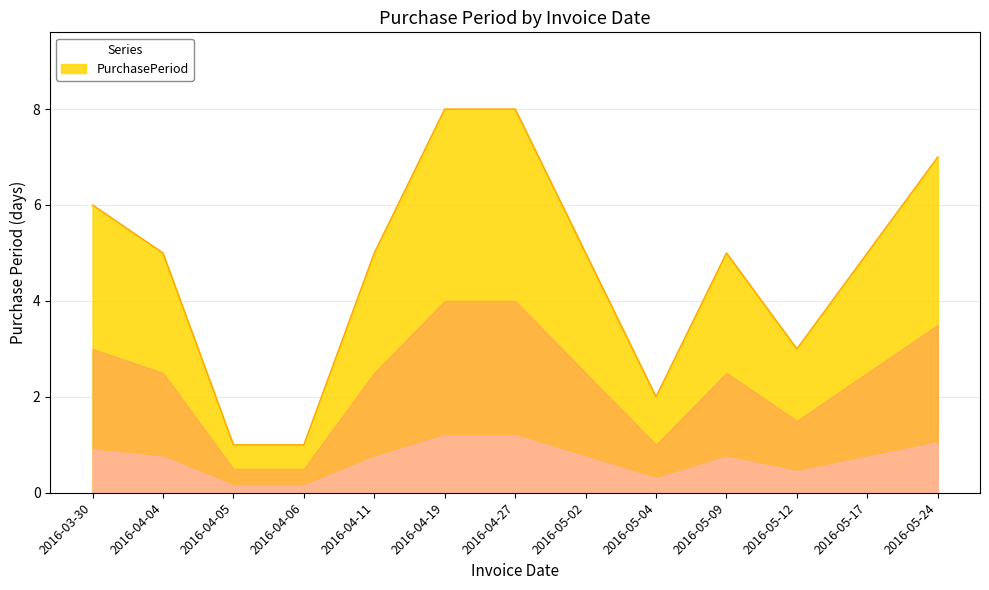

What is the change in value from 2016-04-04 to 2016-04-27?

+3